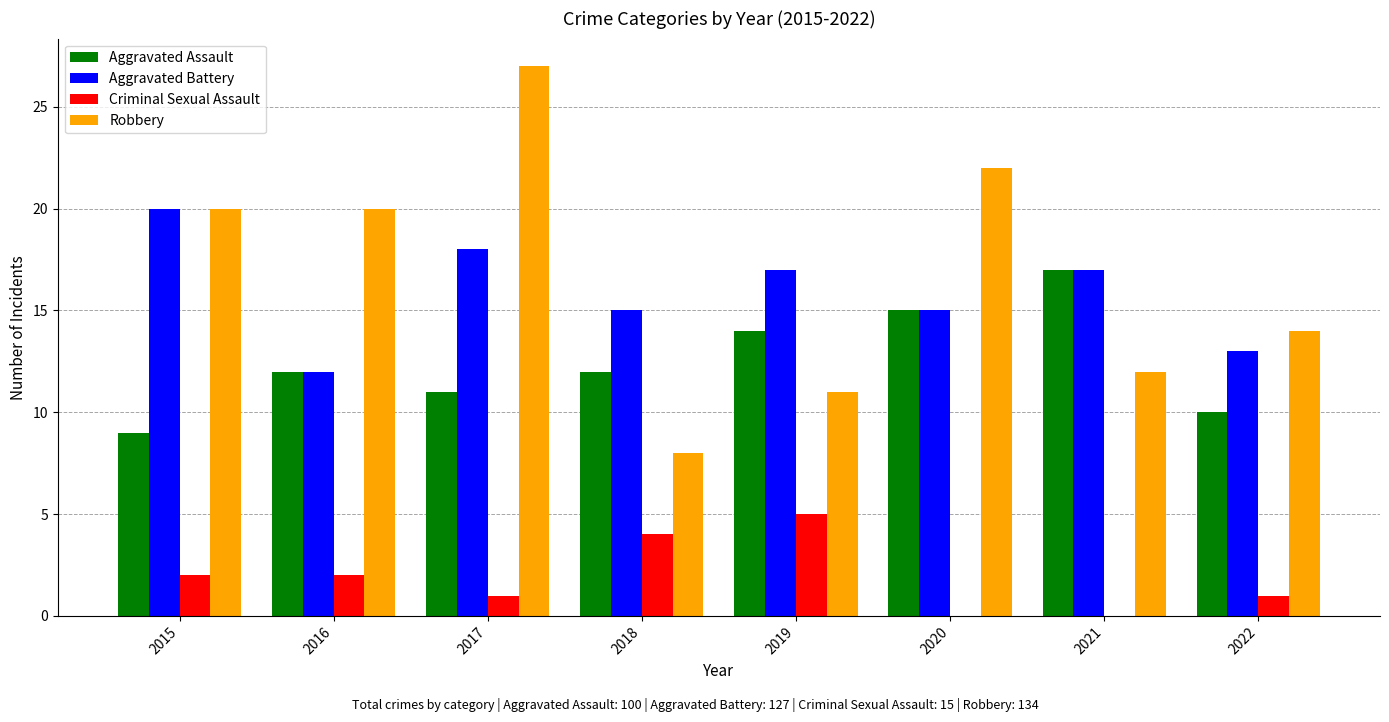

What is the total value across all series at 2017?

57